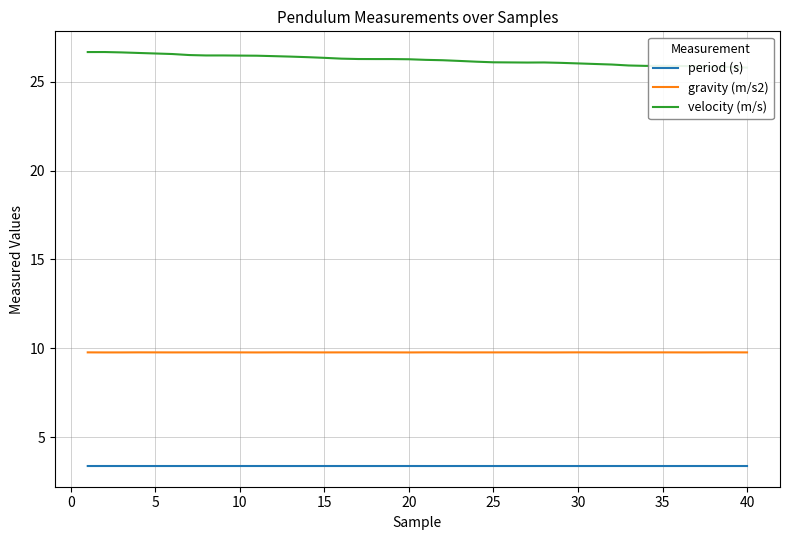

Reading right to left, list all the values displayed in this chart.

period (s): 3.4	3.4	3.4	3.4	3.4	3.4	3.4	3.4	3.4	3.4	3.4	3.4	3.4	3.4	3.4	3.4	3.4	3.4	3.4	3.4	3.4	3.4	3.4	3.4	3.4	3.4	3.4	3.4	3.4	3.4	3.4	3.4	3.4	3.4	3.4	3.4	3.4	3.4	3.4	3.4
gravity (m/s2): 9.8	9.8	9.8	9.8	9.8	9.8	9.8	9.8	9.8	9.8	9.8	9.8	9.8	9.8	9.8	9.8	9.8	9.8	9.8	9.8	9.8	9.8	9.8	9.8	9.8	9.8	9.8	9.8	9.8	9.8	9.8	9.8	9.8	9.8	9.8	9.8	9.8	9.8	9.8	9.8
velocity (m/s): 25.8	25.8	25.8	25.9	25.9	25.9	25.9	25.9	26.0	26.0	26.0	26.1	26.1	26.1	26.1	26.1	26.1	26.2	26.2	26.2	26.3	26.3	26.3	26.3	26.3	26.3	26.4	26.4	26.4	26.5	26.5	26.5	26.5	26.5	26.6	26.6	26.6	26.6	26.7	26.7